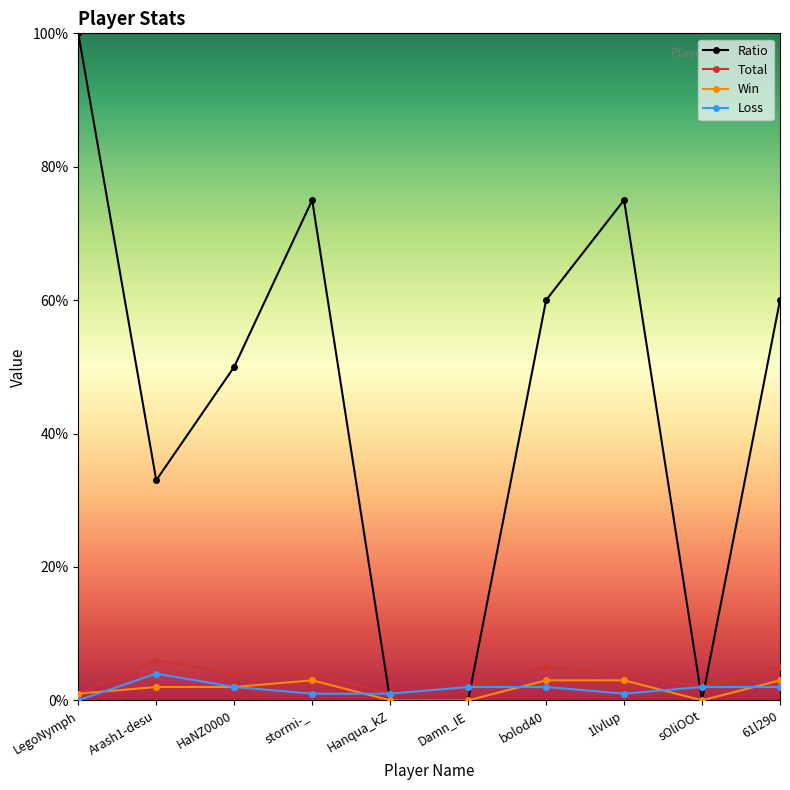

Reading right to left, what are all the values shown in this chart?

Ratio: 61l290=60	sOliOOt=0	1lvlup=75	bolod40=60	Damn_IE=0	Hanqua_kZ=0	stormi-_=75	HaNZ0000=50	Arash1-desu=33	LegoNymph=100
Total: 61l290=5	sOliOOt=2	1lvlup=4	bolod40=5	Damn_IE=2	Hanqua_kZ=1	stormi-_=4	HaNZ0000=4	Arash1-desu=6	LegoNymph=1
Win: 61l290=3	sOliOOt=0	1lvlup=3	bolod40=3	Damn_IE=0	Hanqua_kZ=0	stormi-_=3	HaNZ0000=2	Arash1-desu=2	LegoNymph=1
Loss: 61l290=2	sOliOOt=2	1lvlup=1	bolod40=2	Damn_IE=2	Hanqua_kZ=1	stormi-_=1	HaNZ0000=2	Arash1-desu=4	LegoNymph=0